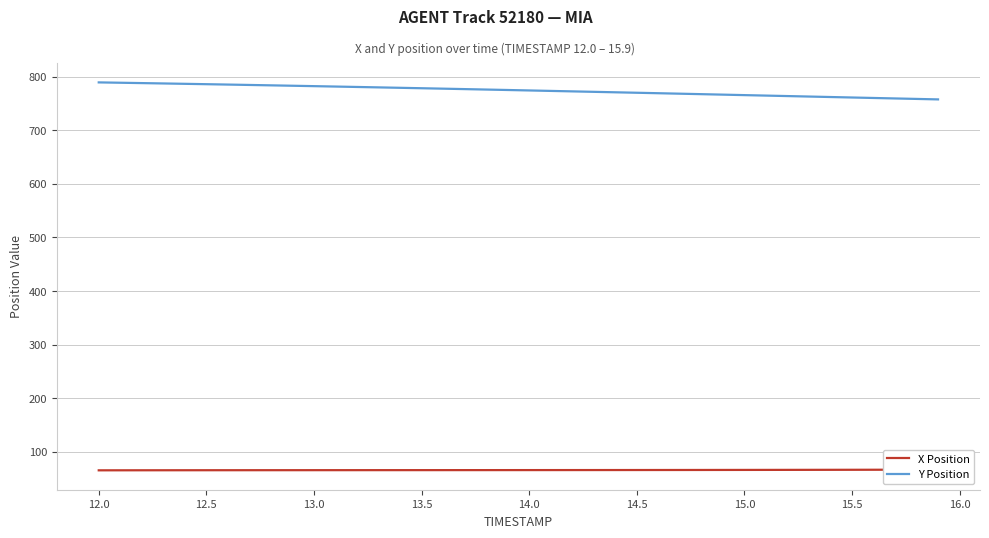

What are all the series names shown in the legend?

X Position, Y Position